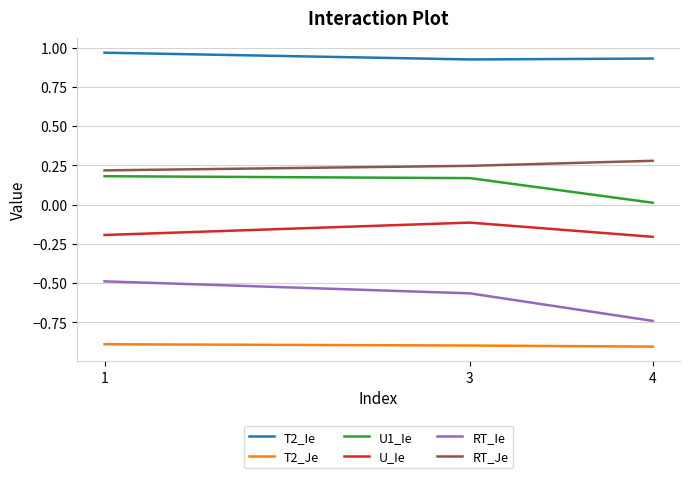

What is the average value of the T2_Je series?

-0.9